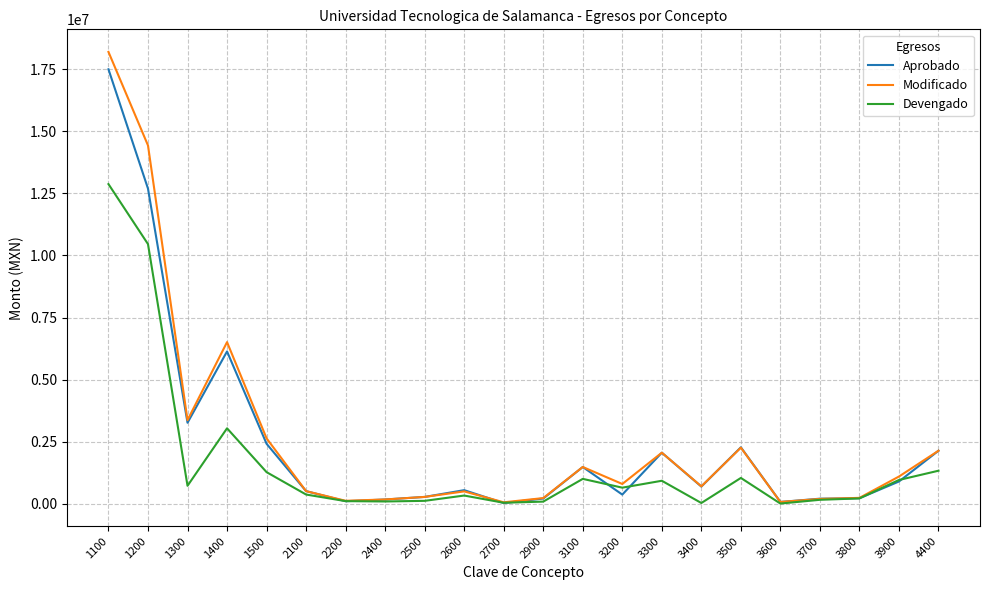

Which series has the widest spread of values?

Modificado